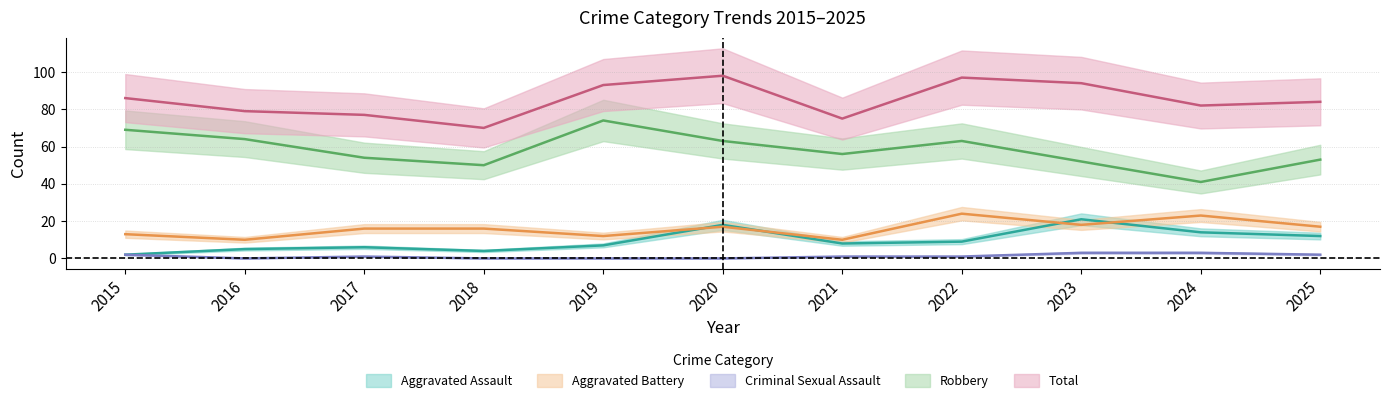

Reading left to right, what are all the values shown in this chart?

Aggravated Assault: 2015=2	2016=5	2017=6	2018=4	2019=7	2020=18	2021=8	2022=9	2023=21	2024=14	2025=12
Aggravated Battery: 2015=13	2016=10	2017=16	2018=16	2019=12	2020=17	2021=10	2022=24	2023=18	2024=23	2025=17
Criminal Sexual Assault: 2015=2	2016=0	2017=1	2018=0	2019=0	2020=0	2021=1	2022=1	2023=3	2024=3	2025=2
Robbery: 2015=69	2016=64	2017=54	2018=50	2019=74	2020=63	2021=56	2022=63	2023=52	2024=41	2025=53
Total: 2015=86	2016=79	2017=77	2018=70	2019=93	2020=98	2021=75	2022=97	2023=94	2024=82	2025=84